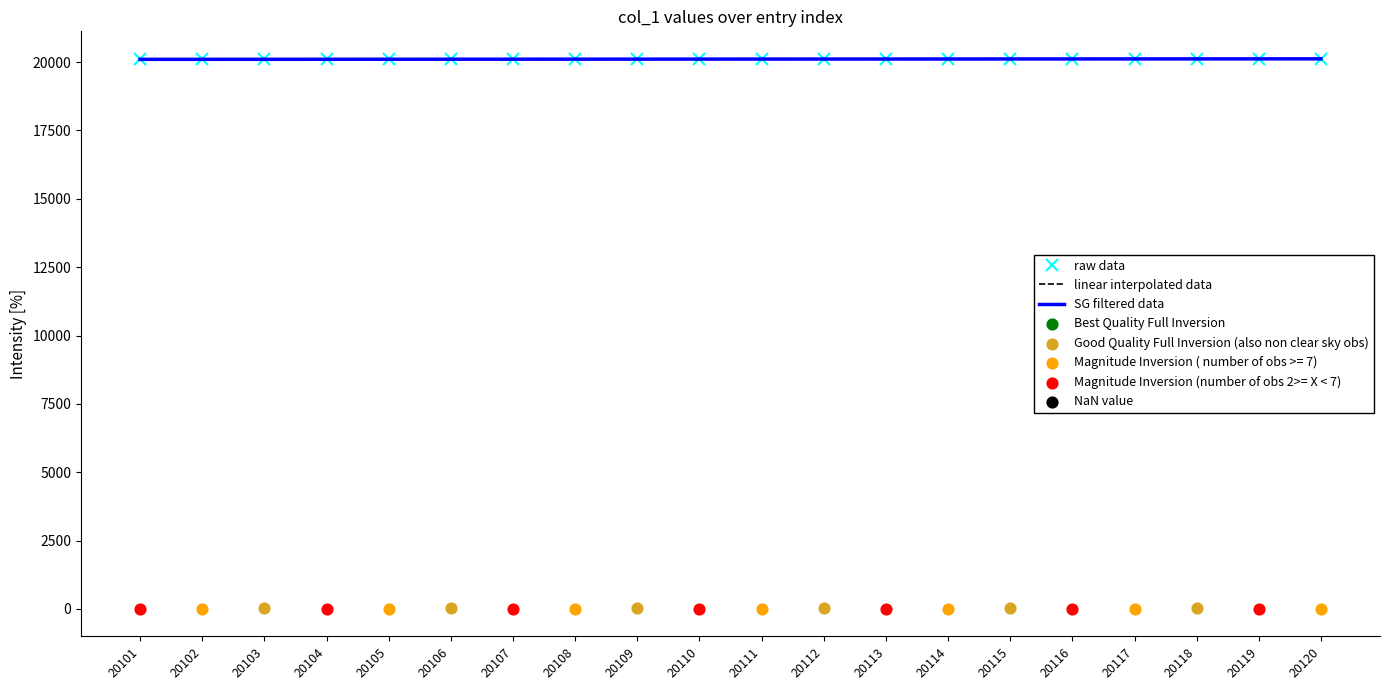

What is the total value across all series at 20116?

60348.0